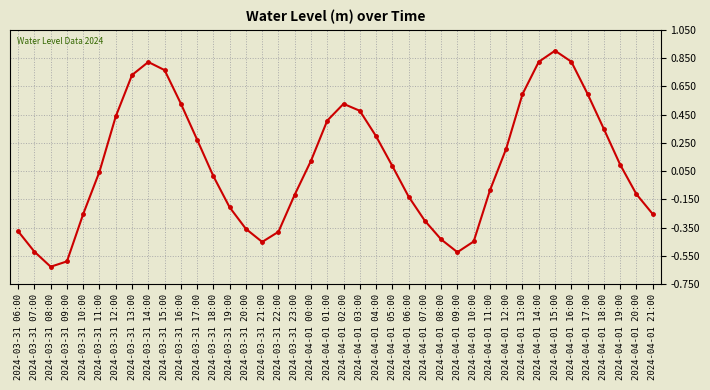

How many values are below 0?

18